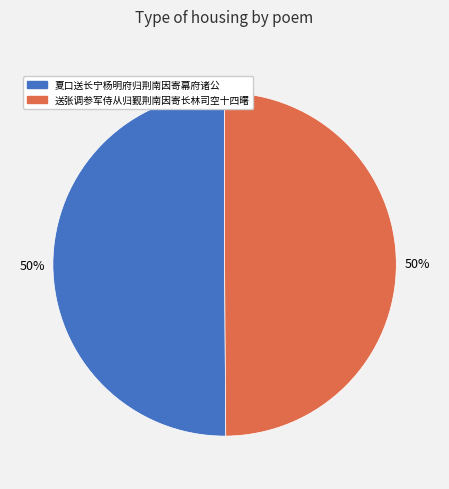

Is it true that 夏口送长宁杨明府归荆南因寄幕府诸公 is 59% of the pie?

False